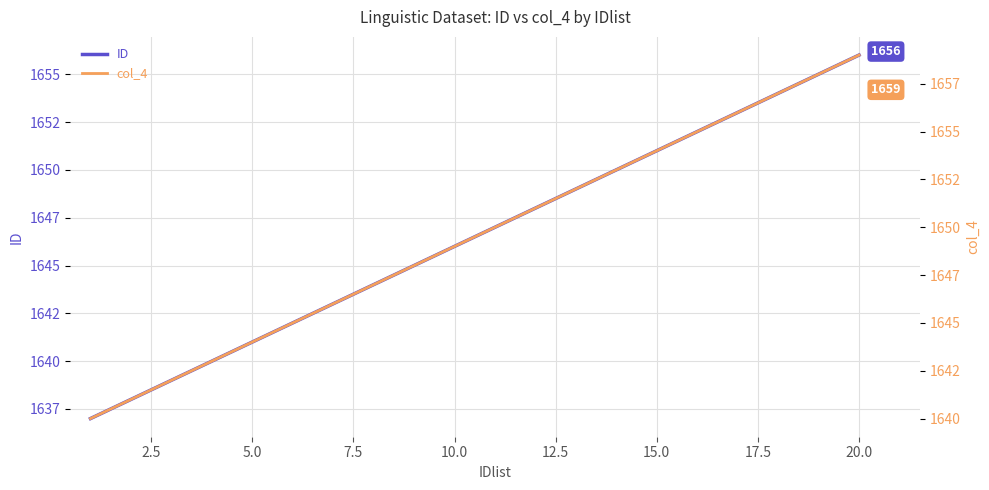

Reading right to left, list all the values displayed in this chart.

ID: 1656	1655	1654	1653	1652	1651	1650	1649	1648	1647	1646	1645	1644	1643	1642	1641	1640	1639	1638	1637
col_4: 1659	1658	1657	1656	1655	1654	1653	1652	1651	1650	1649	1648	1647	1646	1645	1644	1643	1642	1641	1640